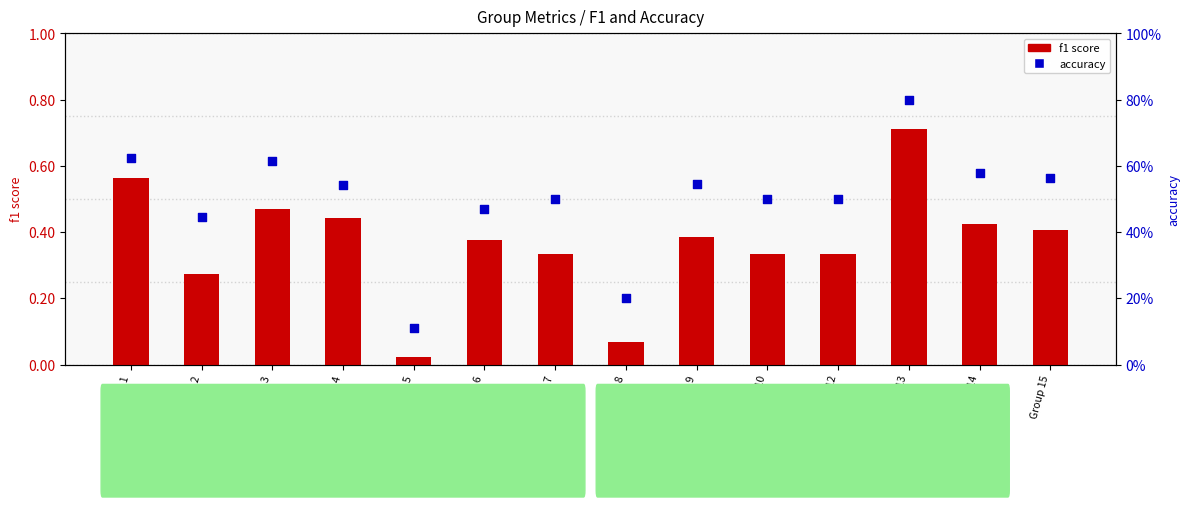

What is the total value across all series at Group 14?

1.0